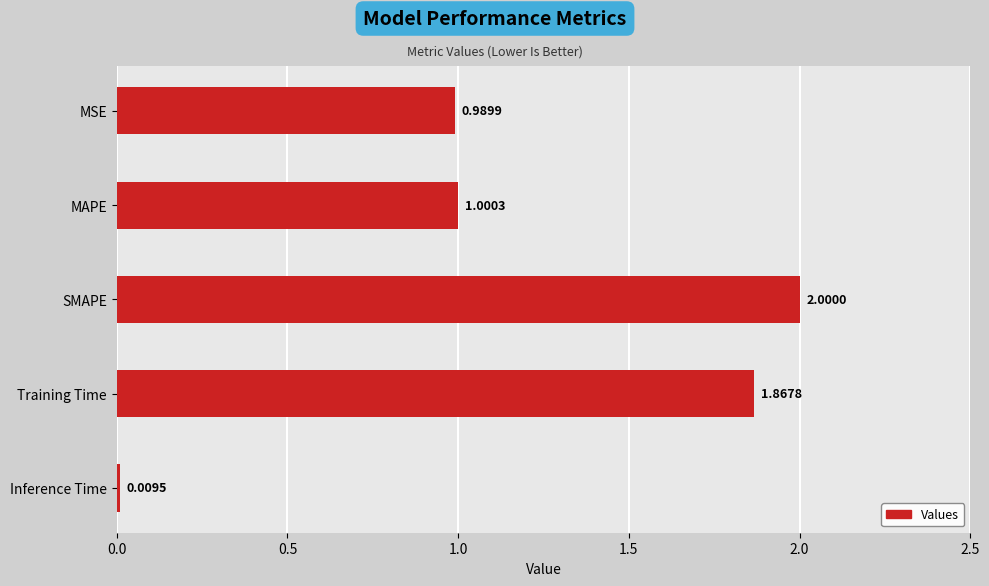

Which category has the highest value across all series?

SMAPE